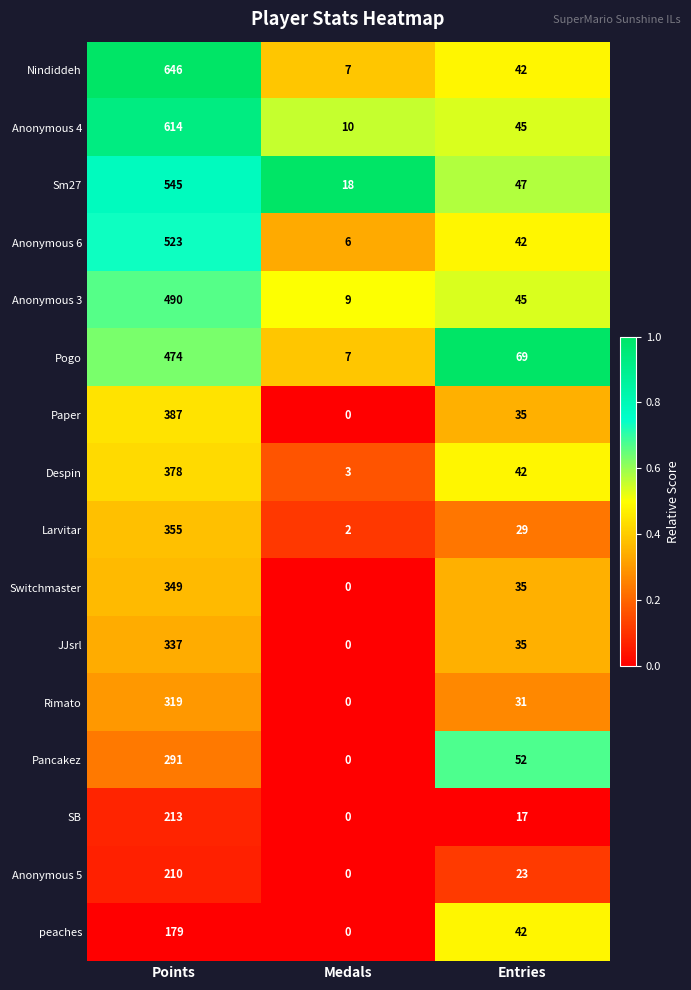

True or false: Rimato has a value of 165 at Points.

False